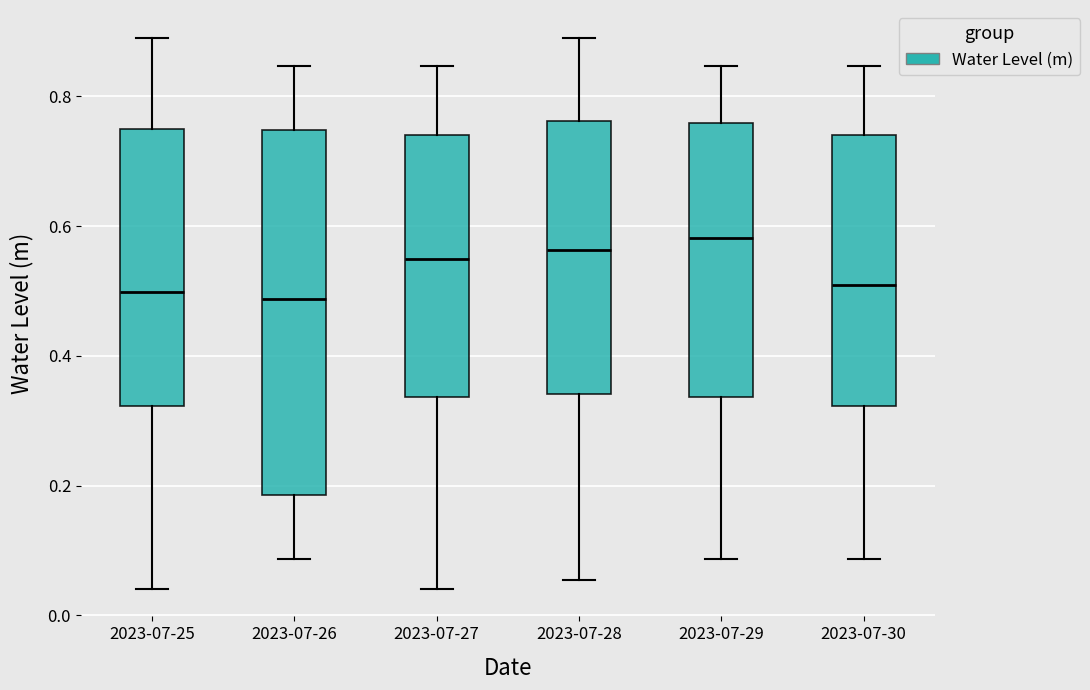

Reading left to right, transcribe this box plot: for each box, give where its median line is, the range the box spans, and where its two whiskers end, as read against the y-axis. The values are not printed on the chart, so give them approximately, as read against the axis.

2023-07-25: median 0.50, box 0.32 to 0.74, whiskers 0.04 to 0.90
2023-07-26: median 0.48, box 0.18 to 0.74, whiskers 0.08 to 0.84
2023-07-27: median 0.54, box 0.34 to 0.74, whiskers 0.04 to 0.84
2023-07-28: median 0.56, box 0.34 to 0.76, whiskers 0.06 to 0.90
2023-07-29: median 0.58, box 0.34 to 0.76, whiskers 0.08 to 0.84
2023-07-30: median 0.50, box 0.32 to 0.74, whiskers 0.08 to 0.84